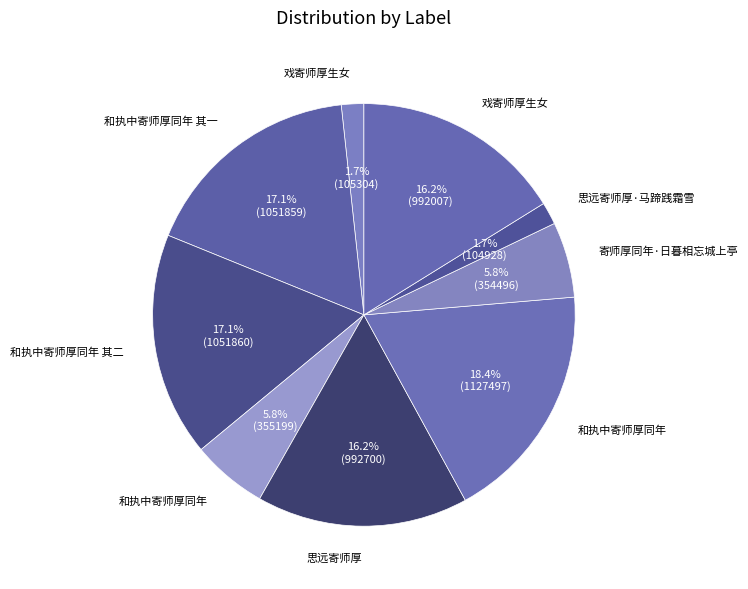

How many segments does this pie chart have?

9